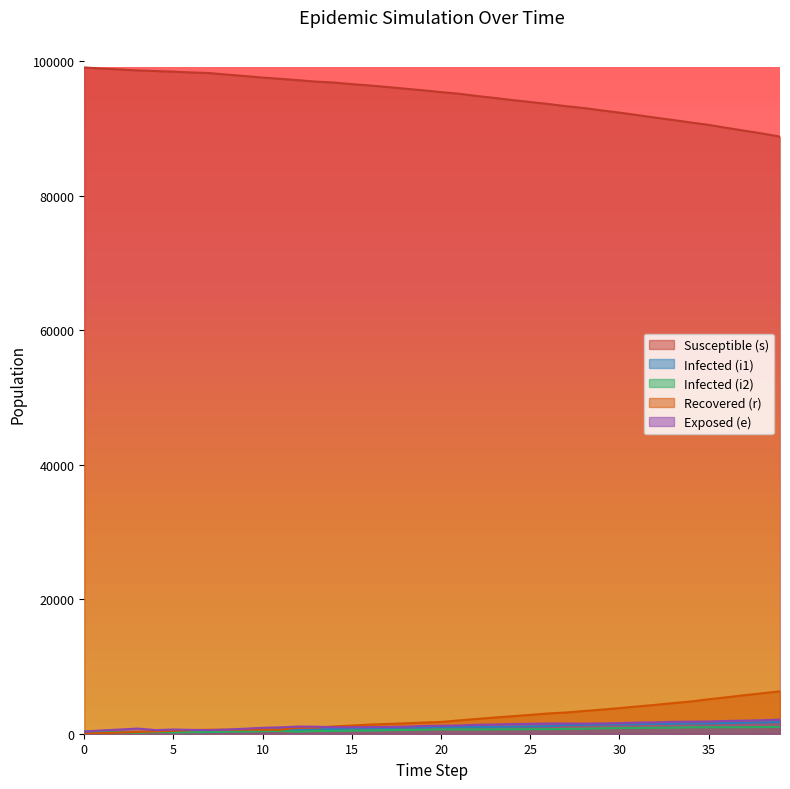

Reading right to left, transcribe all the data shown in this chart.

s: 39=88789	38=89253	37=89671	36=90088	35=90533	34=90886	33=91262	32=91619	31=91988	30=92356	29=92687	28=93036	27=93314	26=93645	25=93932	24=94222	23=94538	22=94831	21=95164	20=95406	19=95669	18=95910	17=96163	16=96390	15=96594	14=96823	13=96962	12=97175	11=97379	10=97568	9=97791	8=98005	7=98240	6=98330	5=98449	4=98537	3=98629	2=98772	1=98902	0=99075
i1: 39=1742	38=1680	37=1637	36=1590	35=1518	34=1525	33=1476	32=1474	31=1409	30=1392	29=1362	28=1312	27=1274	26=1127	25=1094	24=1048	23=1008	22=994	21=980	20=998	19=914	18=927	17=844	16=782	15=752	14=696	13=662	12=516	11=656	10=573	9=523	8=459	7=377	6=334	5=284	4=334	3=185	2=221	1=275	0=328
i2: 39=1017	38=990	37=966	36=960	35=957	34=952	33=894	32=881	31=856	30=839	29=806	28=744	27=718	26=671	25=675	24=662	23=650	22=634	21=635	20=648	19=593	18=560	17=518	16=468	15=452	14=415	13=408	12=319	11=409	10=373	9=335	8=307	7=246	6=227	5=193	4=234	3=152	2=198	1=239	0=280
r: 39=6301	38=6018	37=5727	36=5415	35=5123	34=4791	33=4551	32=4291	31=4054	30=3806	29=3582	28=3378	27=3151	26=3014	25=2802	24=2601	23=2413	22=2194	21=1983	20=1748	19=1659	18=1542	17=1454	16=1361	15=1216	14=1086	13=910	12=909	11=594	10=594	9=594	8=594	7=594	6=526	5=438	4=350	3=263	2=183	1=93	0=0
e: 39=2097	38=2009	37=1948	36=1900	35=1823	34=1801	33=1774	32=1695	31=1657	30=1576	29=1535	28=1502	27=1517	26=1519	25=1474	24=1447	23=1372	22=1332	21=1226	20=1188	19=1154	18=1052	17=1012	16=989	15=974	14=968	13=1043	12=1065	11=951	10=881	9=746	8=624	7=532	6=572	5=626	4=538	3=766	2=623	1=493	0=320